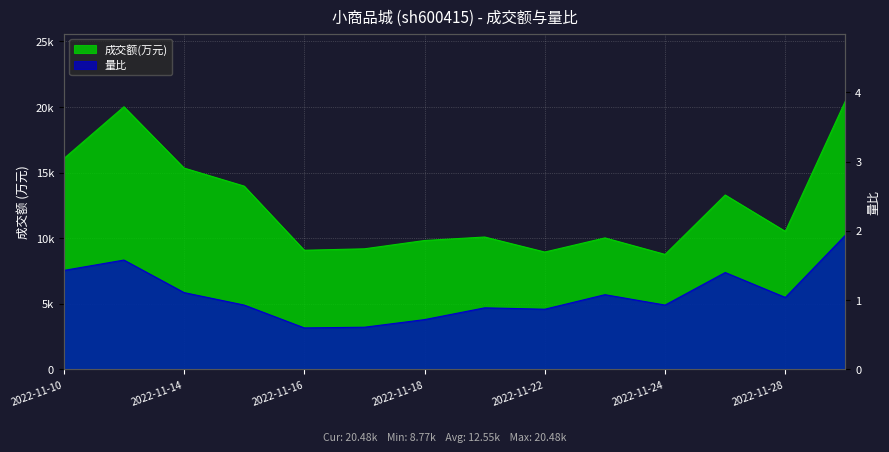

True or false: 量比 and 成交额(万元) intersect in this chart.

False